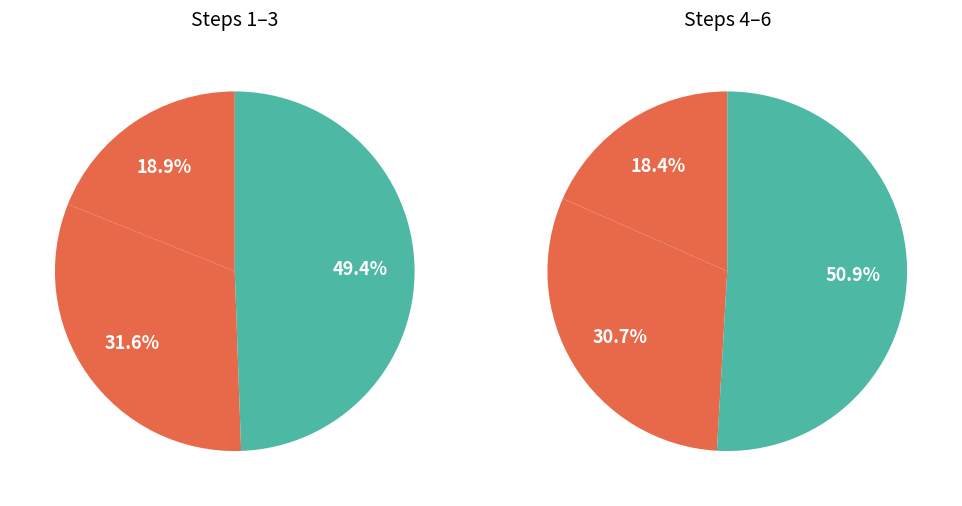

Count the number of slices in the pie.

6